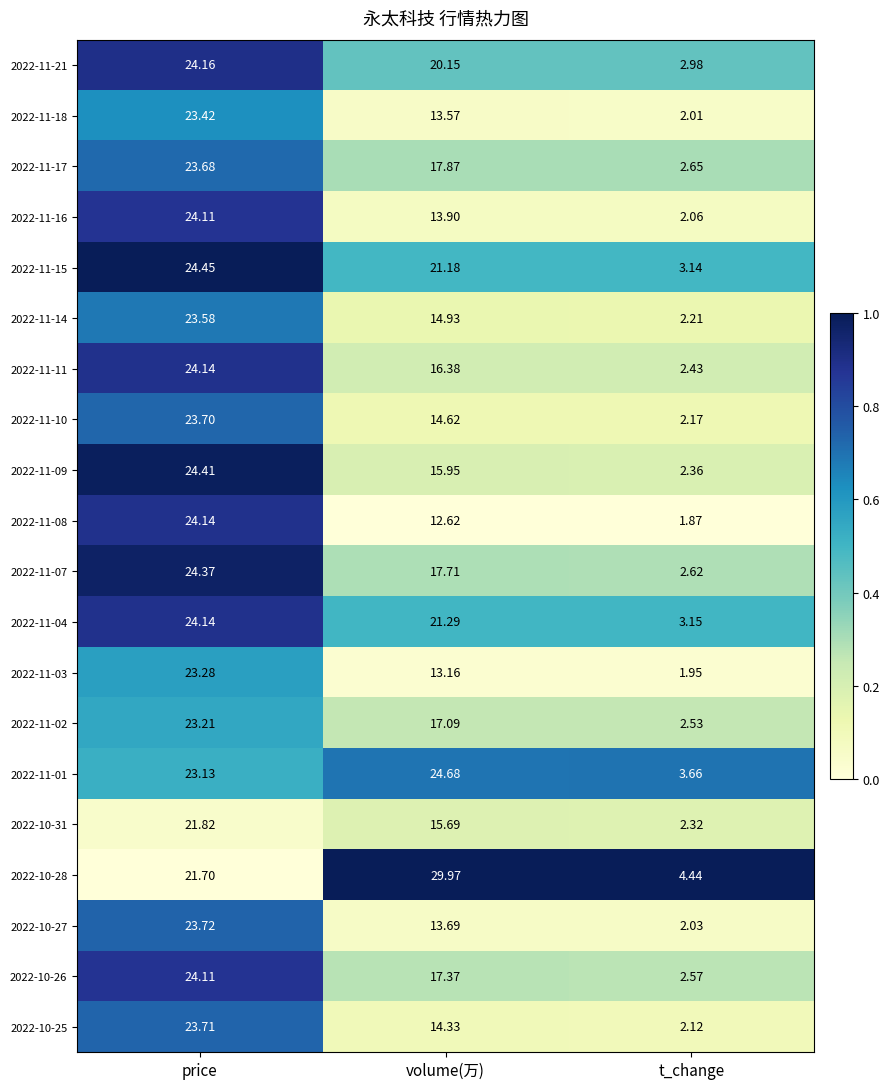

At which label does 2022-11-15 reach its minimum?

t_change